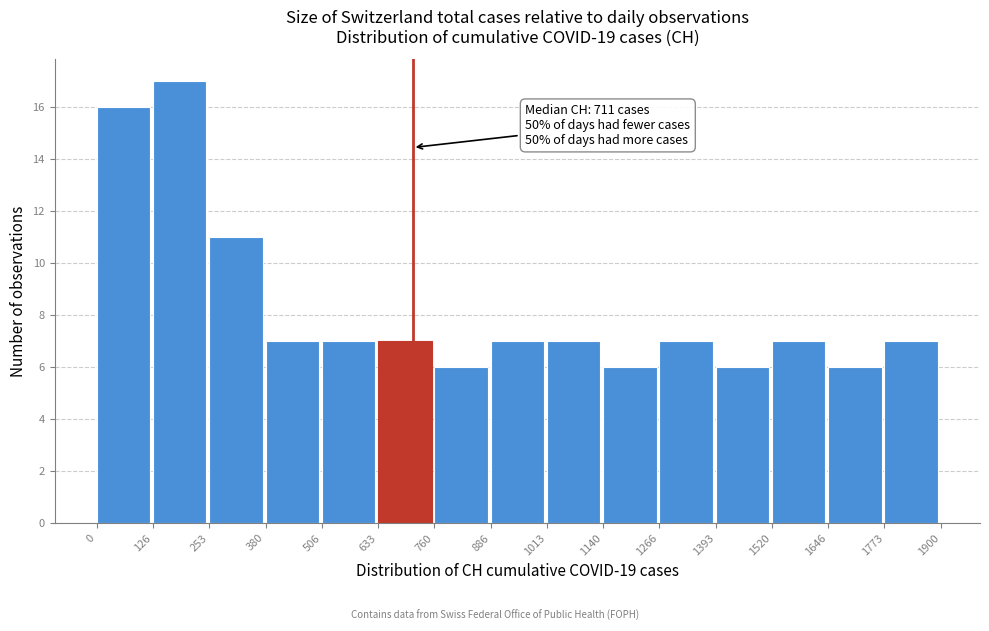

Over which range of the x-axis is the bar tallest?

126 to 253